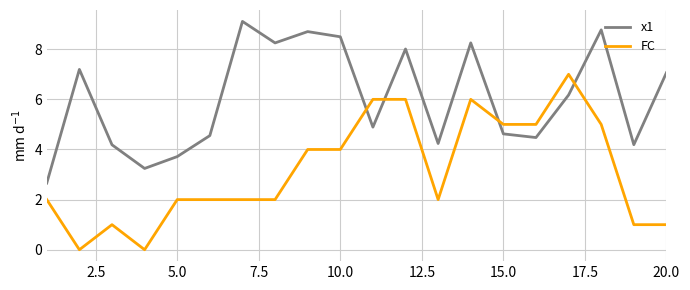

What is the minimum value for x1?

2.7